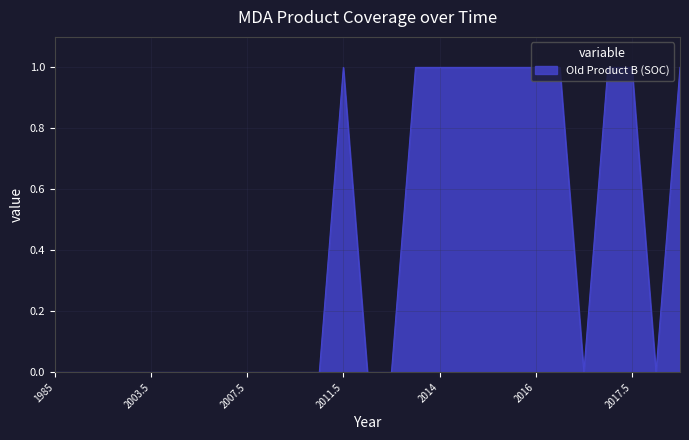

How many lines are shown in the chart?

1